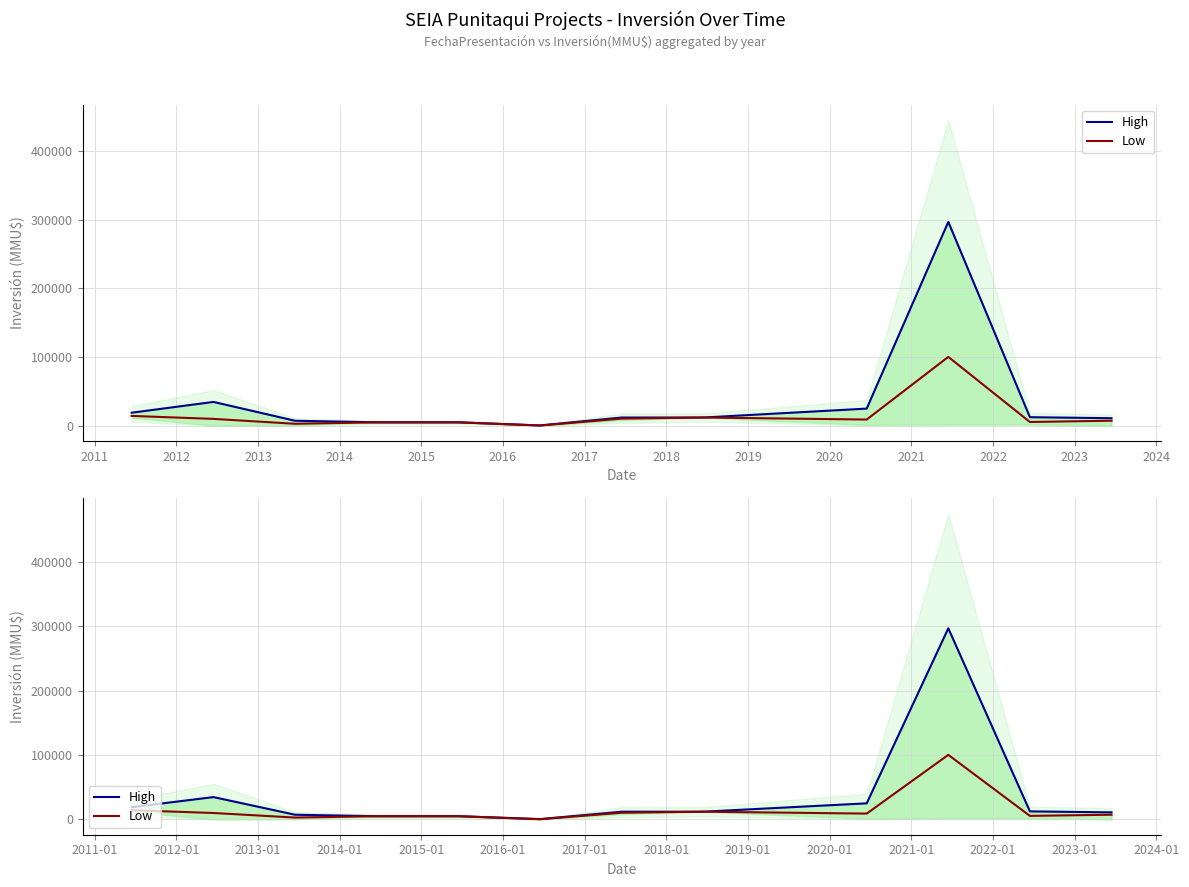

Which series has the largest total across all categories?

High